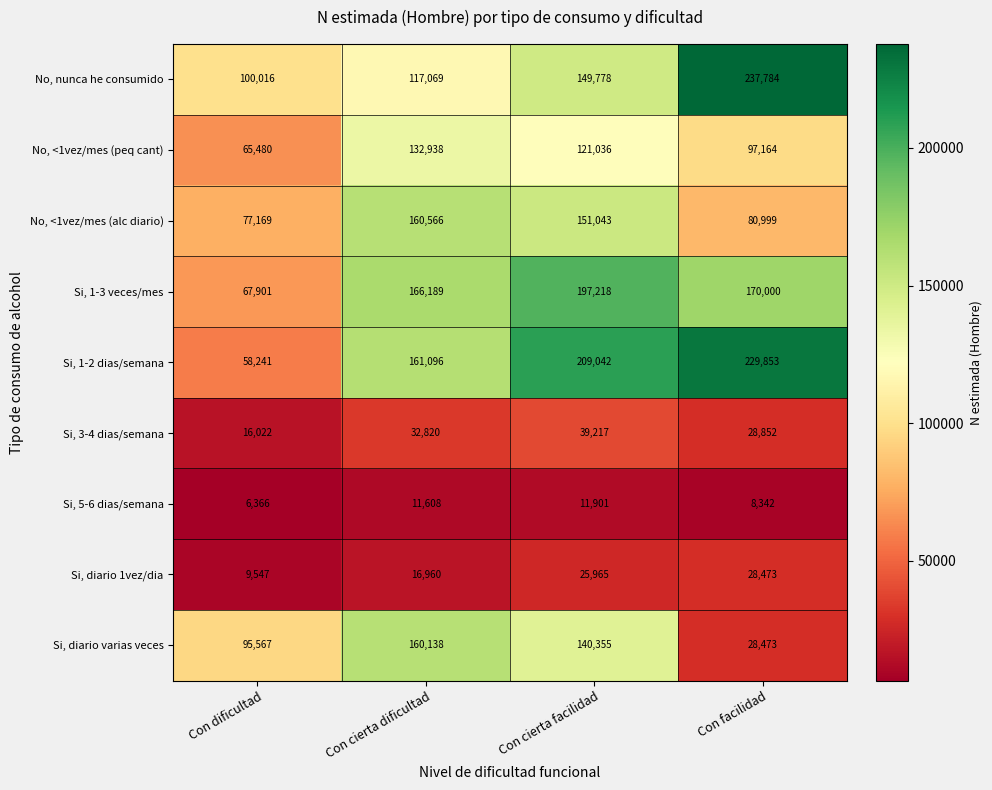

List the series in order of their peak value, highest first.

No, nunca he consumido, Si, 1-2 dias/semana, Si, 1-3 veces/mes, No, <1vez/mes (alc diario), Si, diario varias veces, No, <1vez/mes (peq cant), Si, 3-4 dias/semana, Si, diario 1vez/dia, Si, 5-6 dias/semana